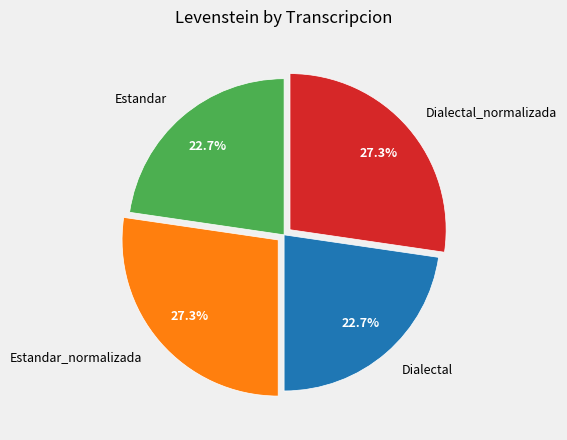

True or false: Dialectal_normalizada accounts for 17% of the total.

False